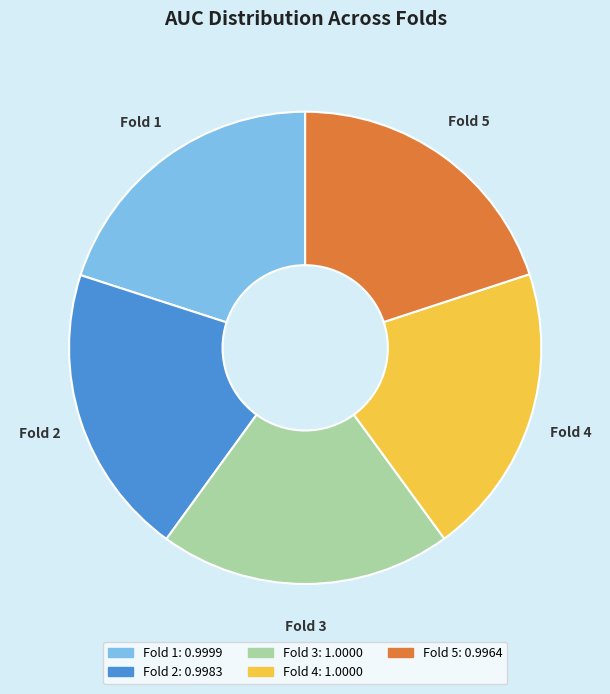

Do Fold 2: 0.9983 and Fold 5: 0.9964 together represent more than half of the pie?

No